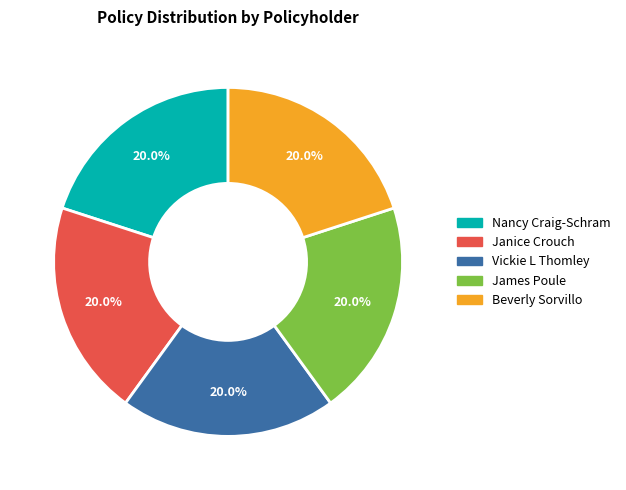

To the nearest percent, what portion does Vickie L Thomley represent?

20%